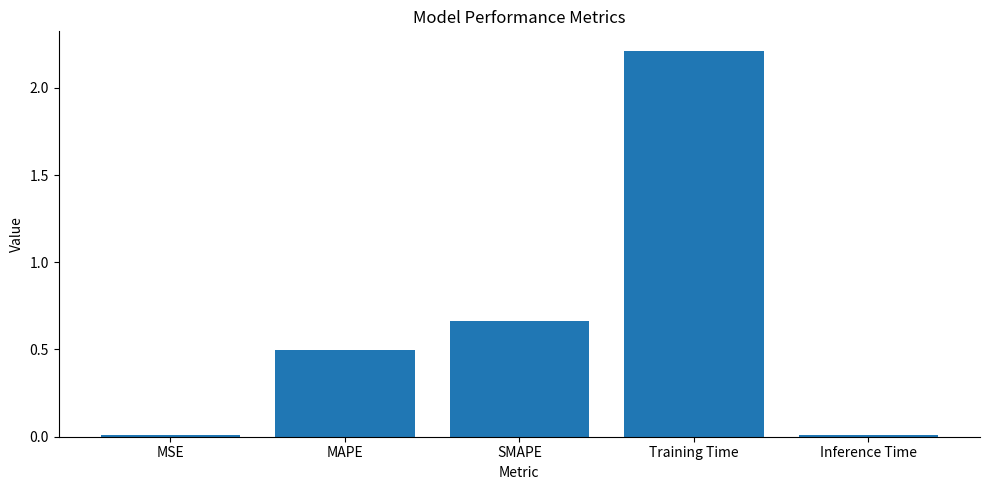

What is the difference between the maximum and minimum values?

2.2